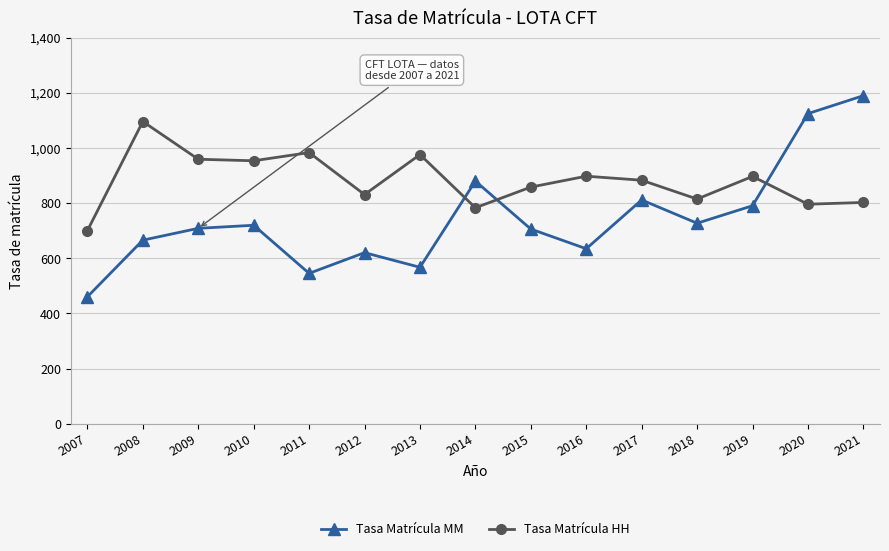

What is the sum of the Tasa Matrícula MM values at 2014 and 2013?

1446.7